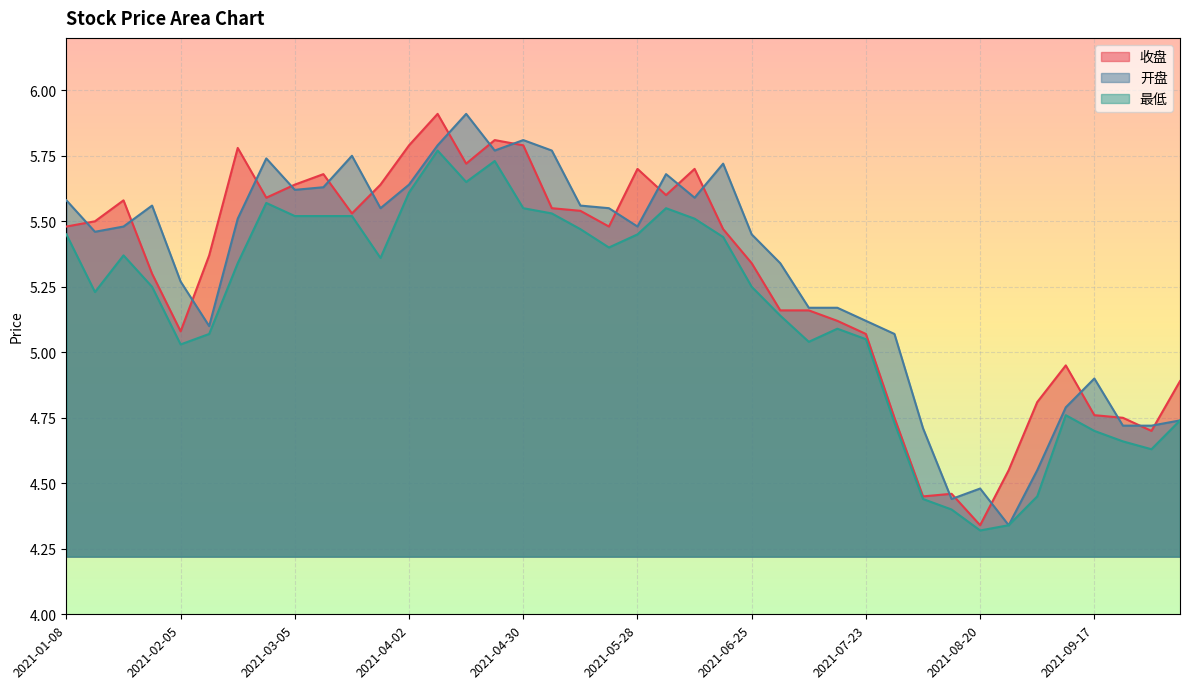

At which category does 开盘 reach its first local valley?

2021-01-15